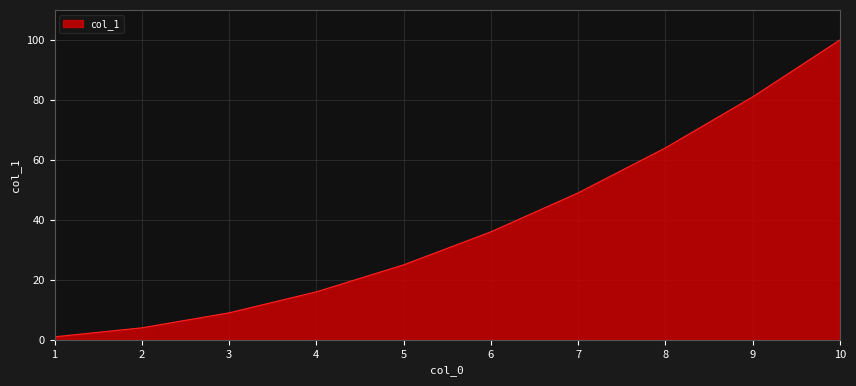

What is the change in value from 5 to 8?

+39